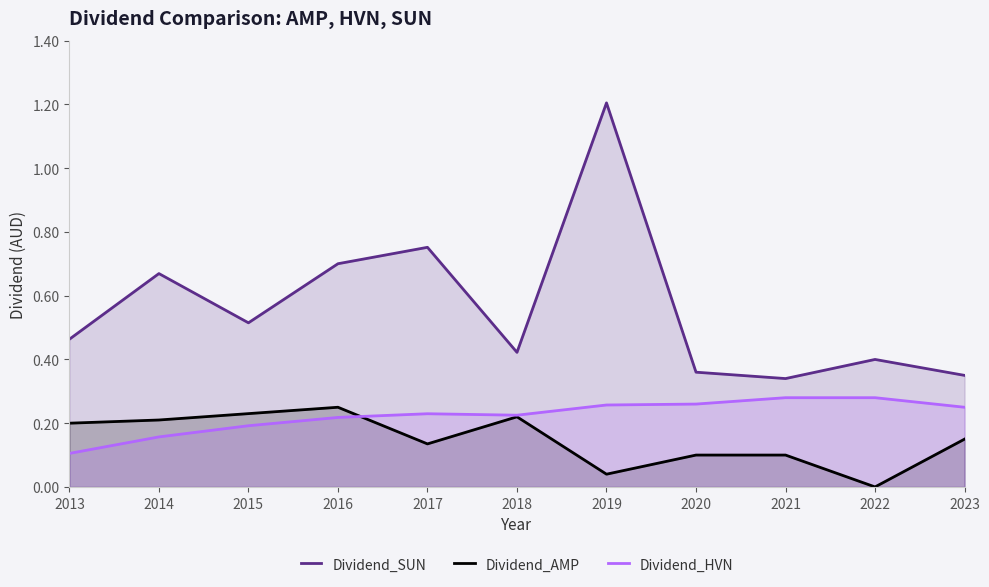

Between 2013 and 2017, which series saw the biggest shift?

Dividend_SUN